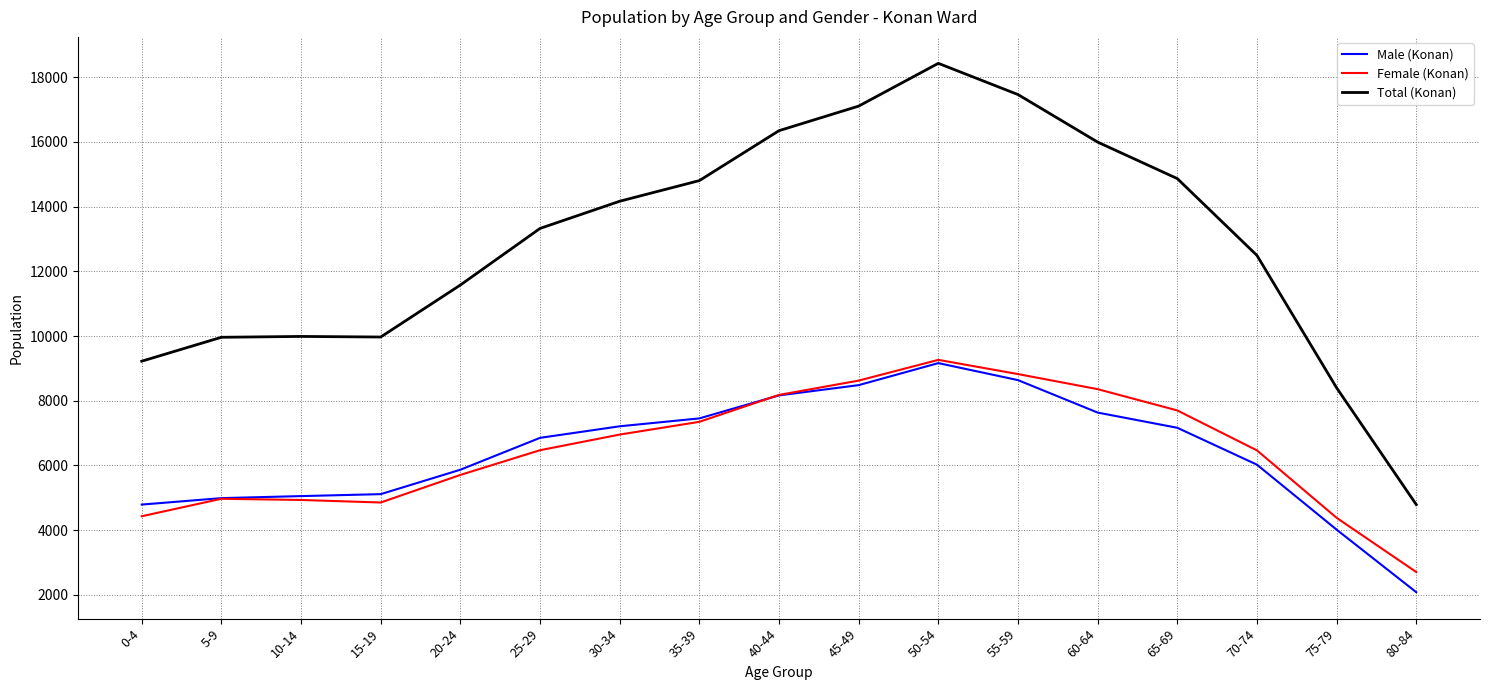

At which category is the sum across all series the highest?

50-54